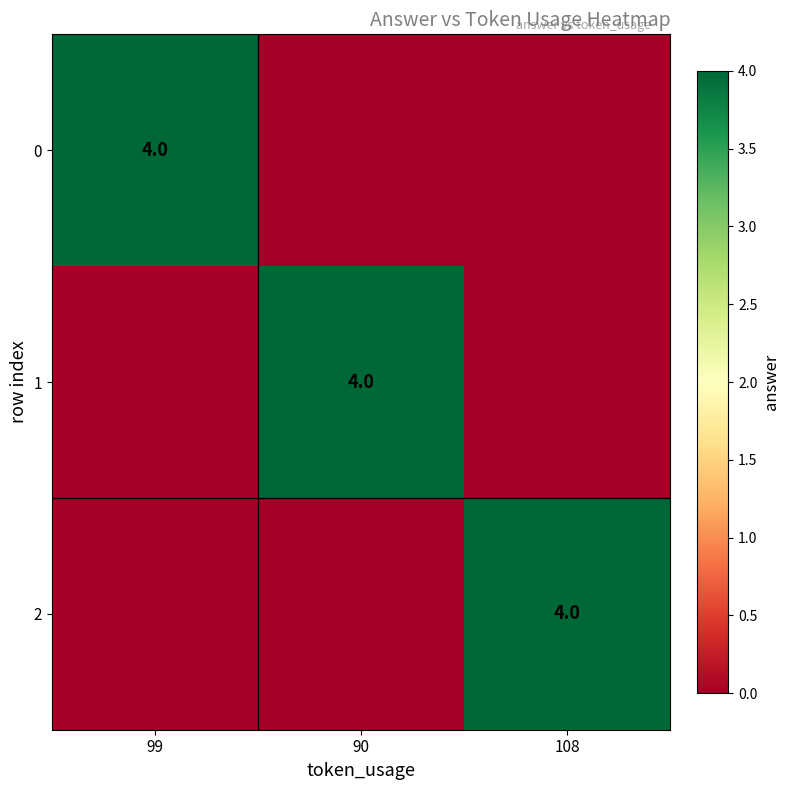

The 0 series shows 4 at 99. True or false?

True